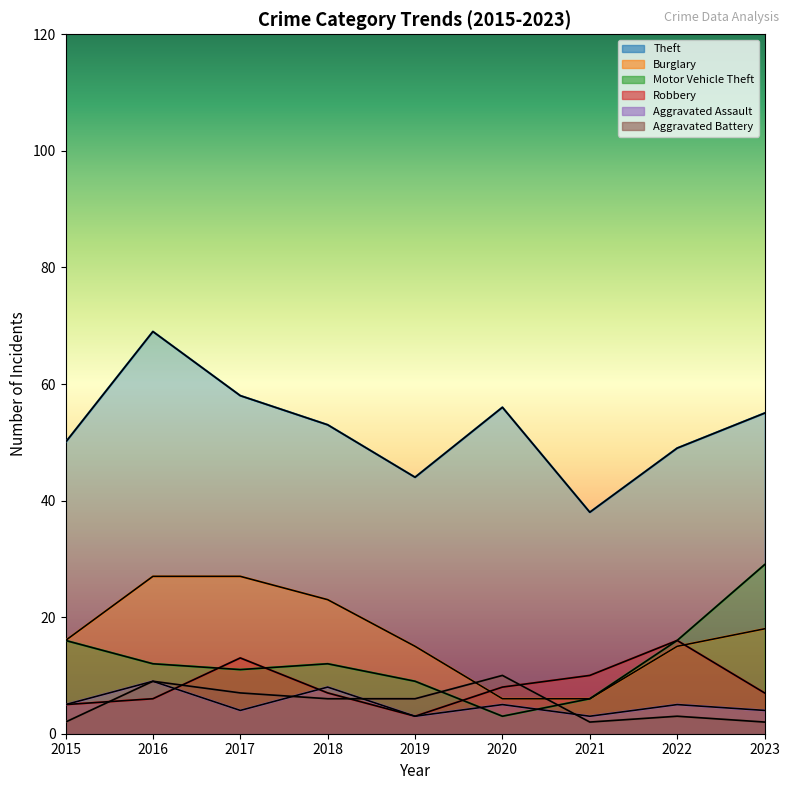

What is the difference between the maximum and minimum values in the Aggravated Battery series?

8